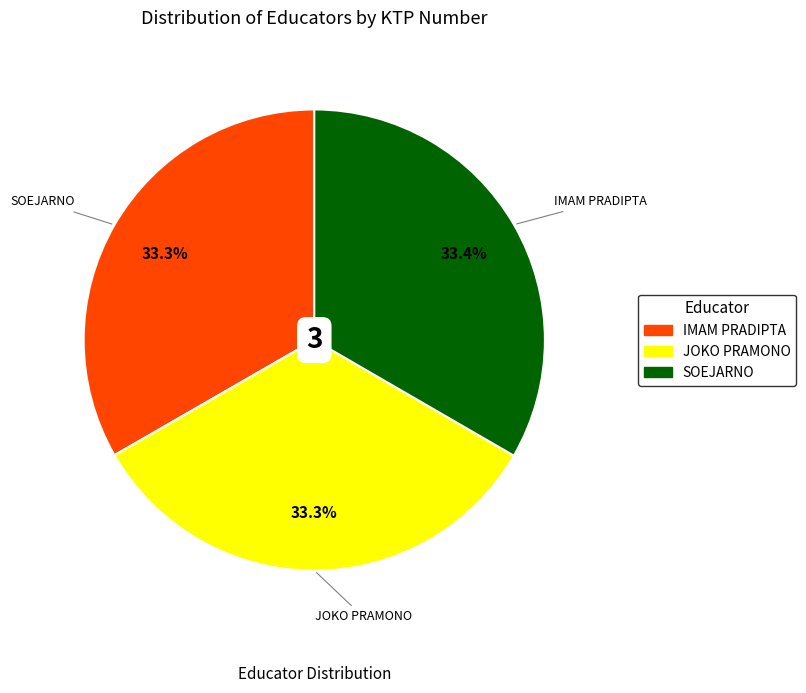

To the nearest percent, what is the average slice percentage?

33%